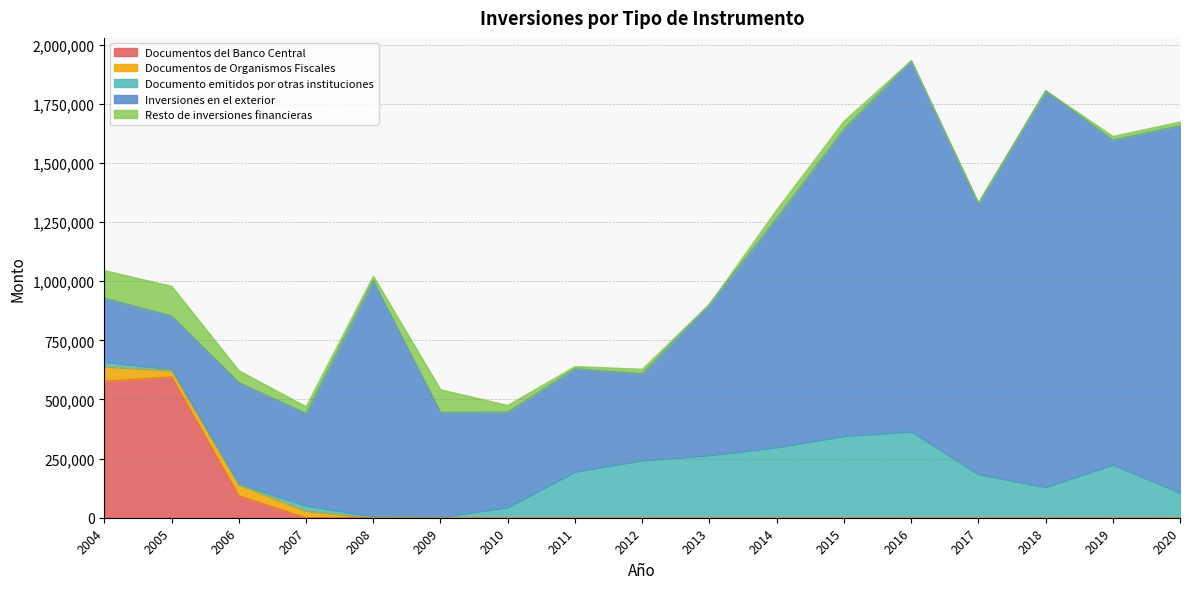

What value does the Resto de inversiones financieras series have at 2020, to the nearest 100?

15500